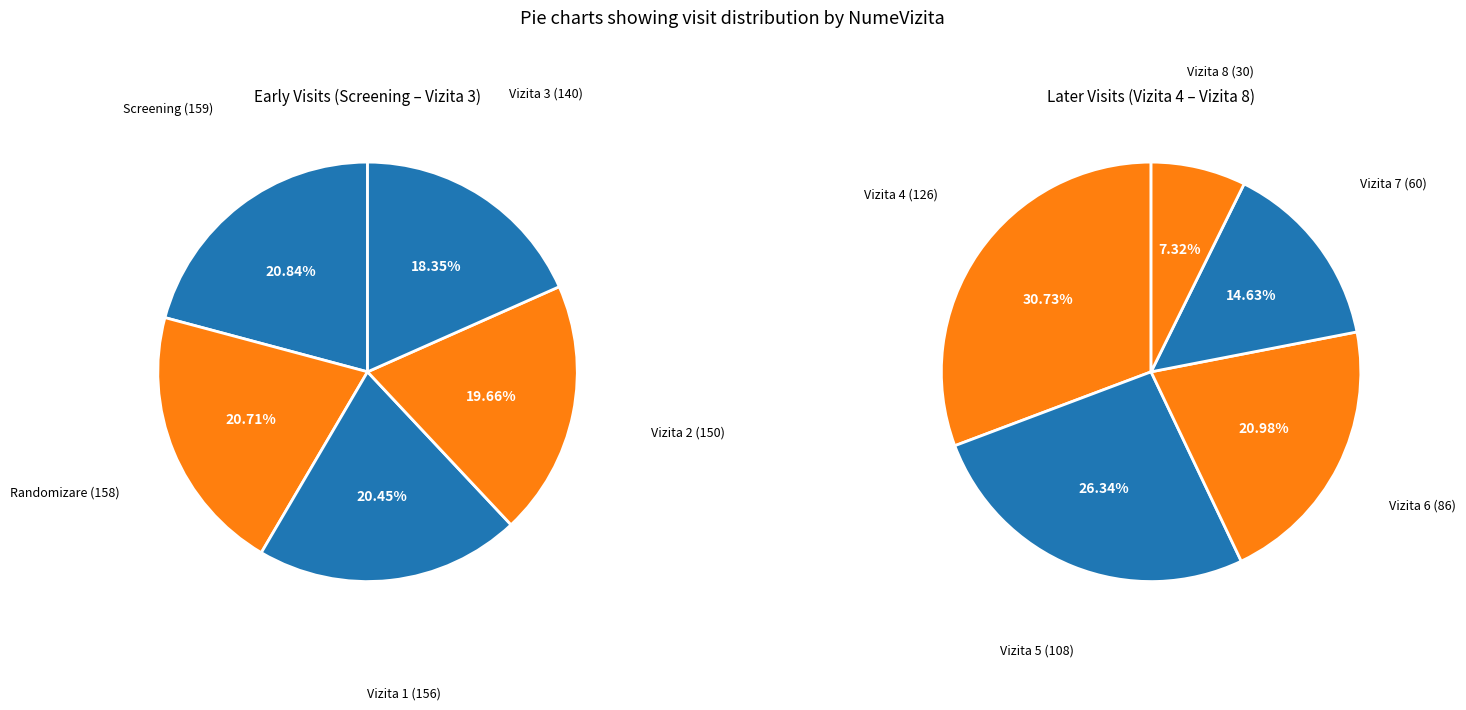

To the nearest percent, what portion does Vizita 4 represent?

11%